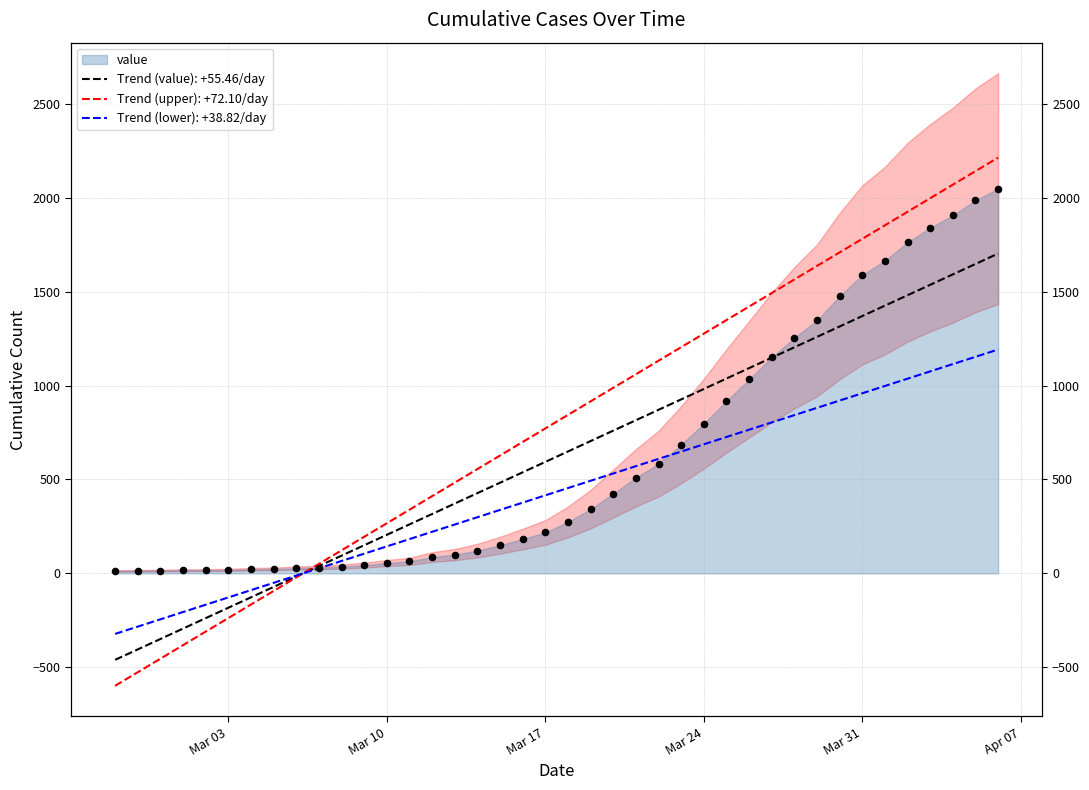

What is the change in value from 2020-03-14 to 2020-04-03?

+1719